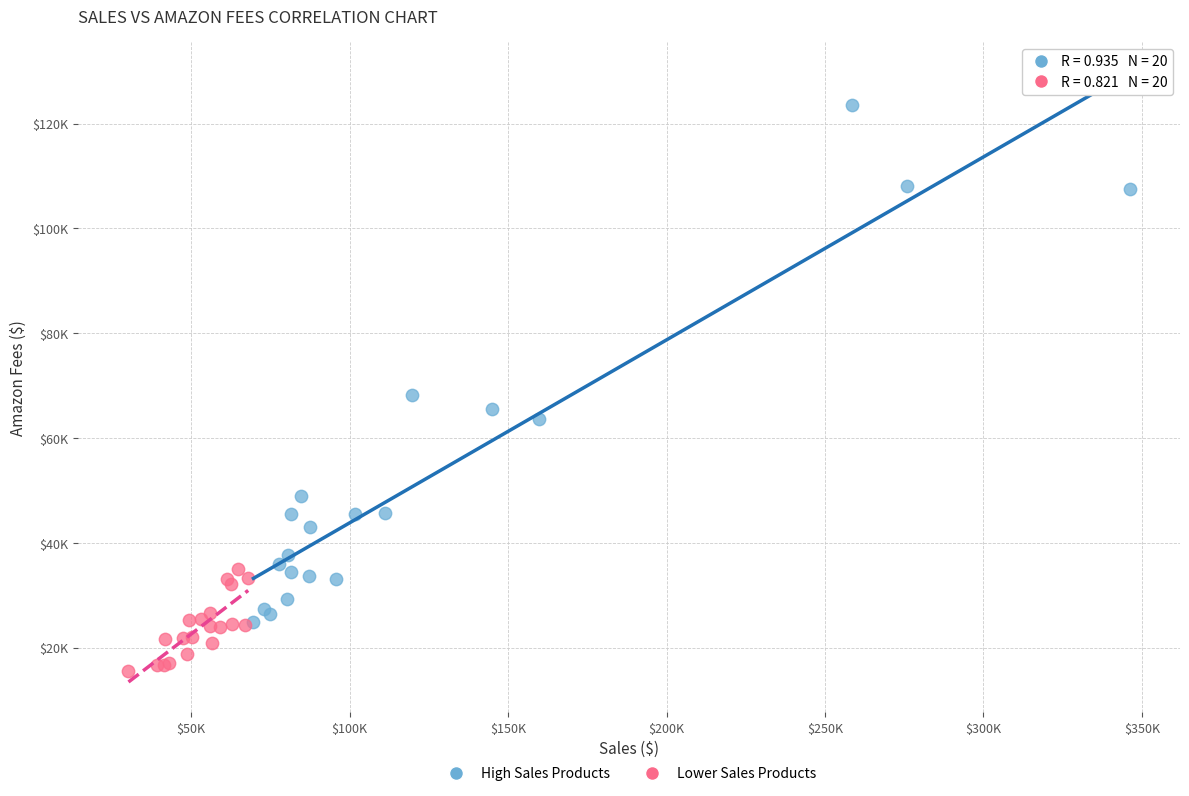

What are all the series names shown in the legend?

High Sales Products, Lower Sales Products